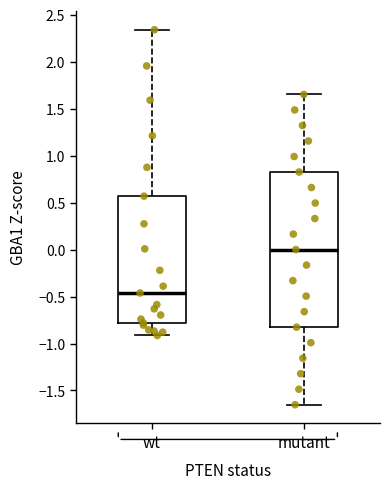

Comparing the boxes themselves (not the whiskers), which one is the tallest?

mutant